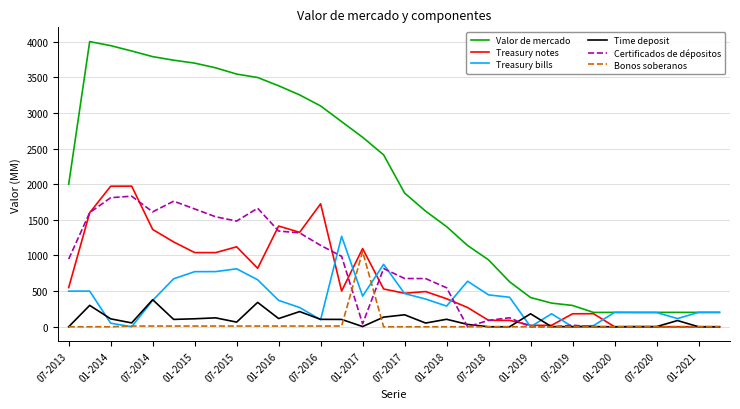

After their last crossing, which series has the higher values: Treasury bills or Certificados de dépositos?

Treasury bills